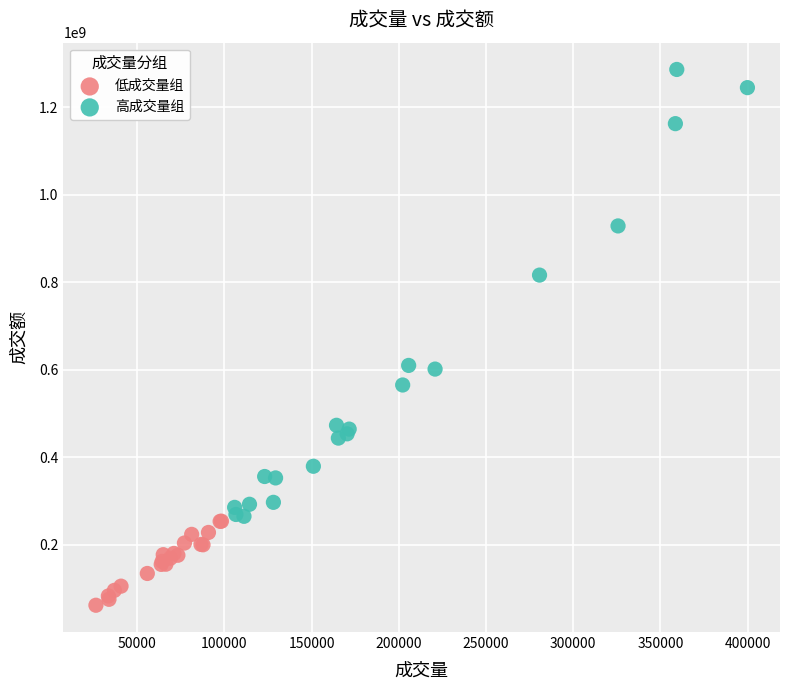

Which series reaches the minimum Y coordinate?

低成交量组